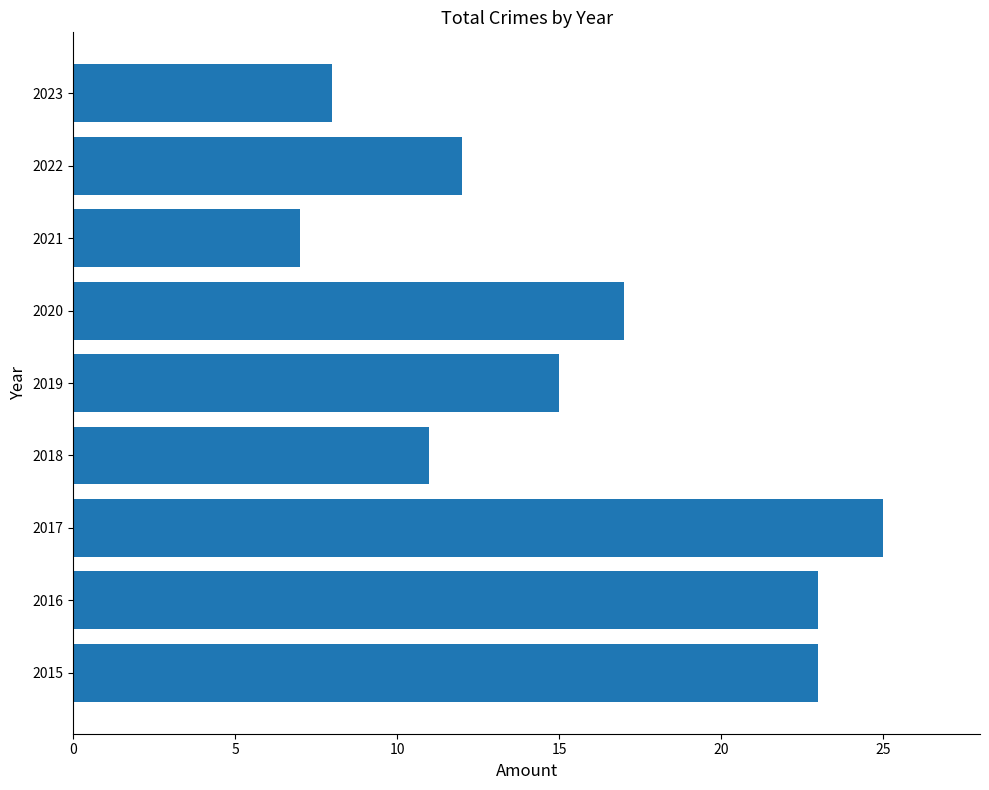

The value at 2015 is 23. True or false?

True